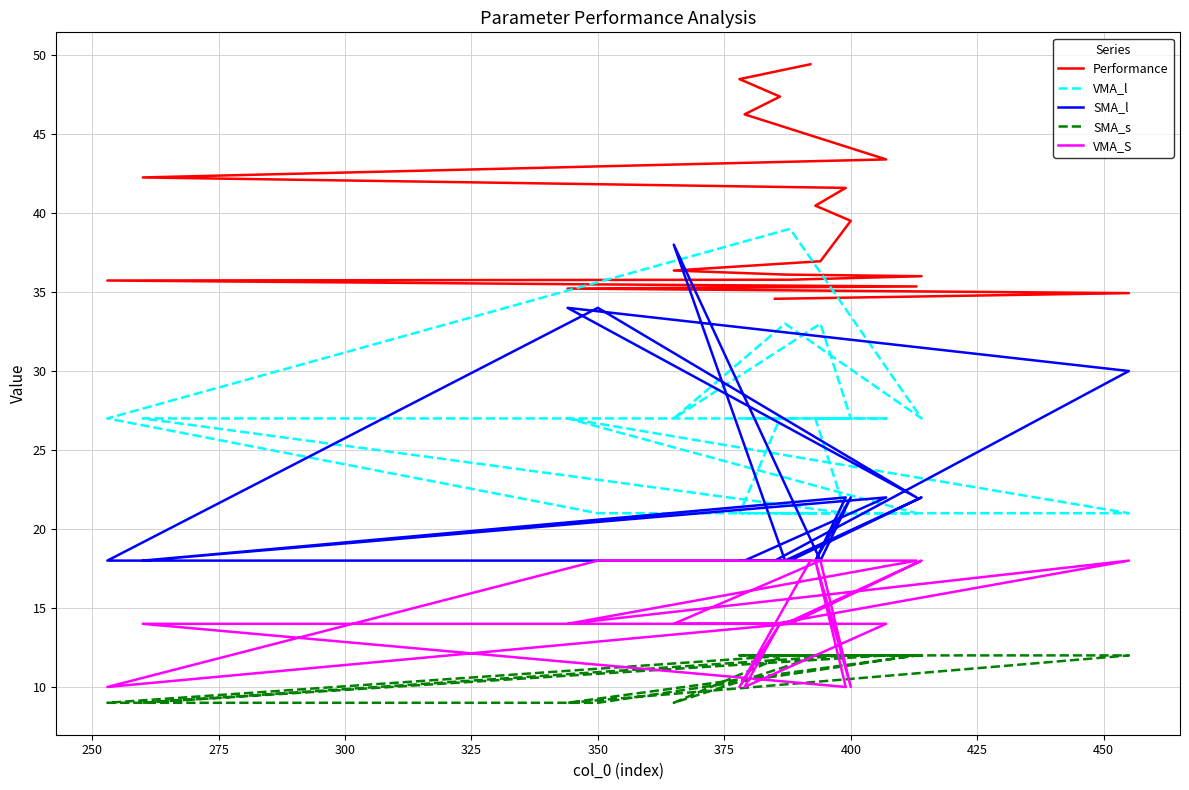

Is this an area chart (filled region under the line)?

No